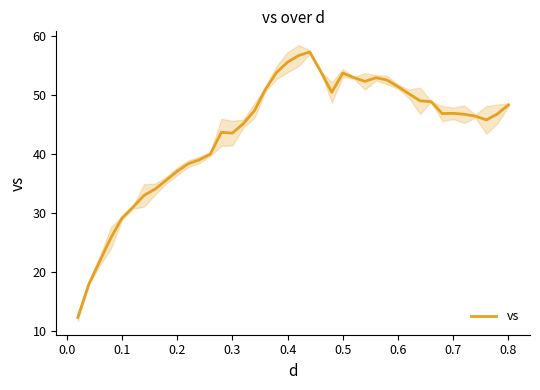

Does the chart have visible grid lines?

No